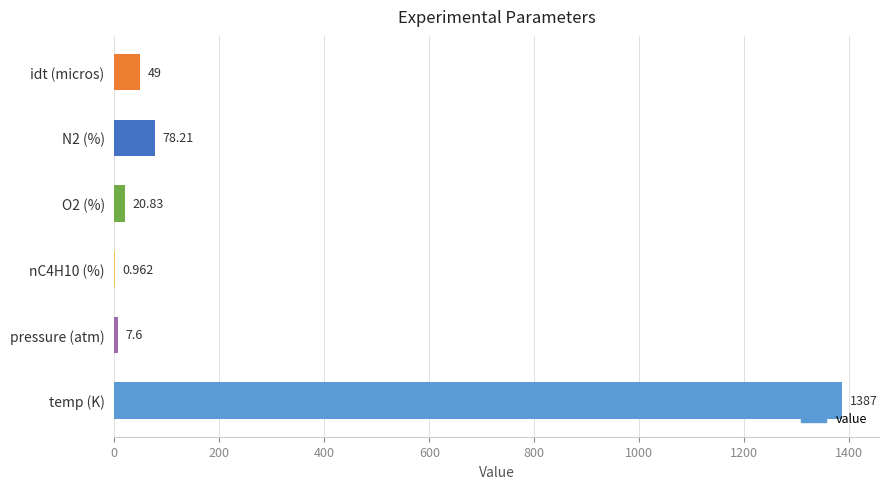

What is the greatest value displayed?

1387.0